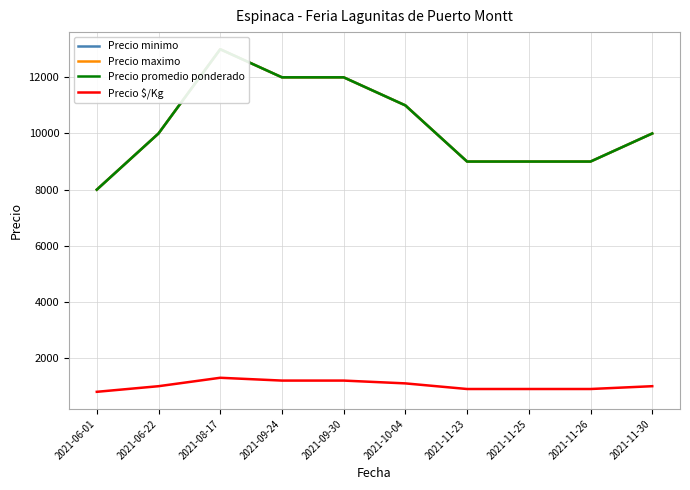

Which series has the largest total across all categories?

Precio minimo